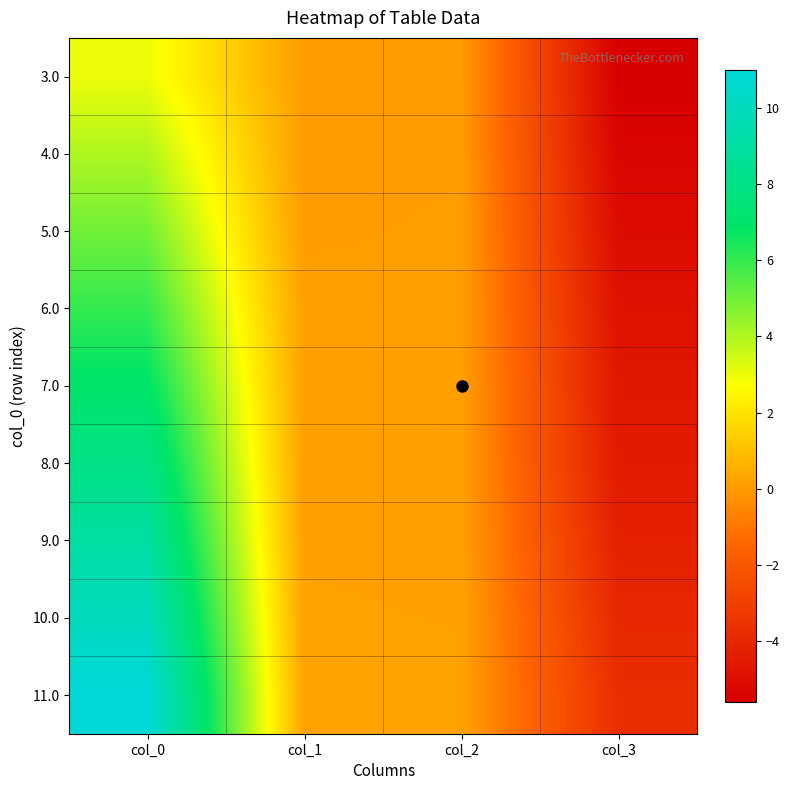

Reading left to right, list all the values displayed in this chart.

3.0: col_0=3.0	col_1=0.0	col_2=0.0	col_3=-5.6
4.0: col_0=4.0	col_1=0.0	col_2=0.1	col_3=-5.4
5.0: col_0=5.0	col_1=0.1	col_2=0.1	col_3=-5.1
6.0: col_0=6.0	col_1=0.1	col_2=0.1	col_3=-4.8
7.0: col_0=7.0	col_1=0.2	col_2=0.1	col_3=-4.6
8.0: col_0=8.0	col_1=0.2	col_2=0.1	col_3=-4.5
9.0: col_0=9.0	col_1=0.2	col_2=0.1	col_3=-4.2
10.0: col_0=10.0	col_1=0.2	col_2=0.2	col_3=-3.9
11.0: col_0=11.0	col_1=0.2	col_2=0.2	col_3=-3.7